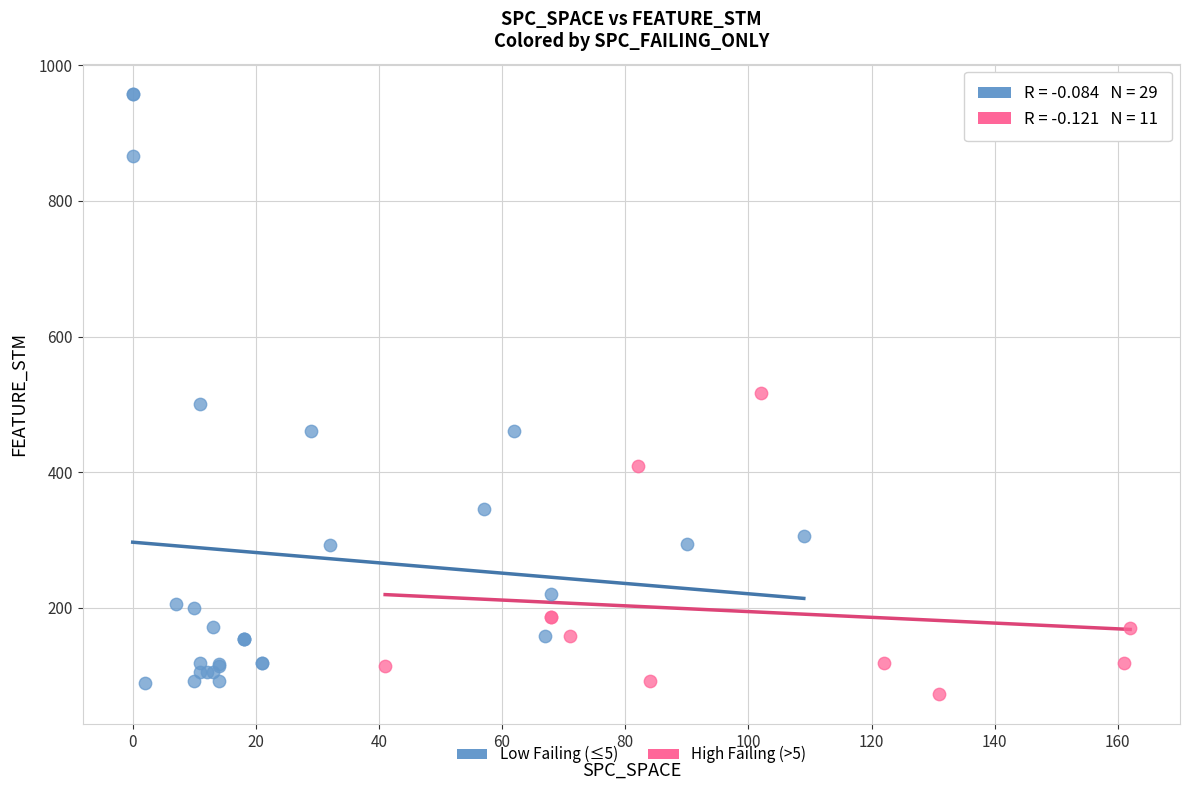

Which series contains the lowest Y value?

High Failing (>5)